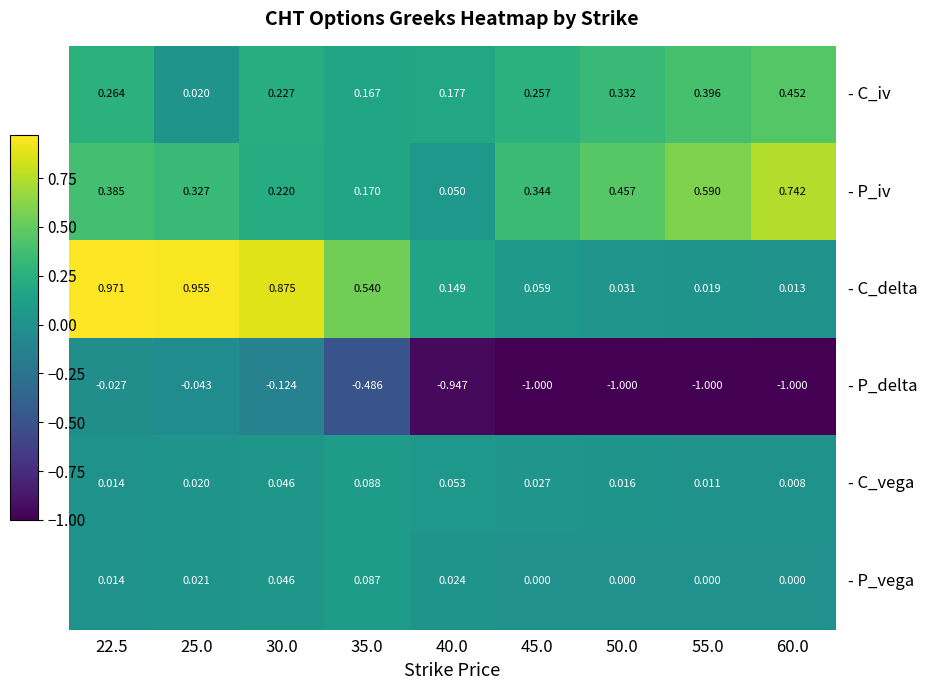

How many distinct data groups are displayed?

6